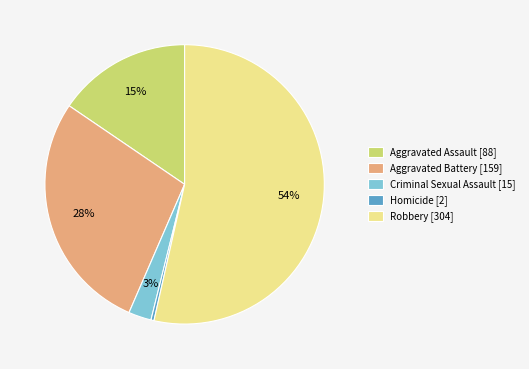

Do Aggravated Battery [159] and Criminal Sexual Assault [15] together represent more than half of the pie?

No